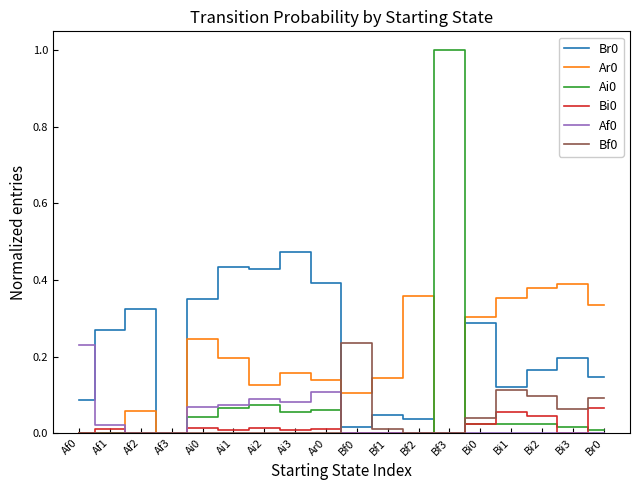

Is the value of Ai0 at Ai2 greater than the value of Bf0 at Bf0?

No